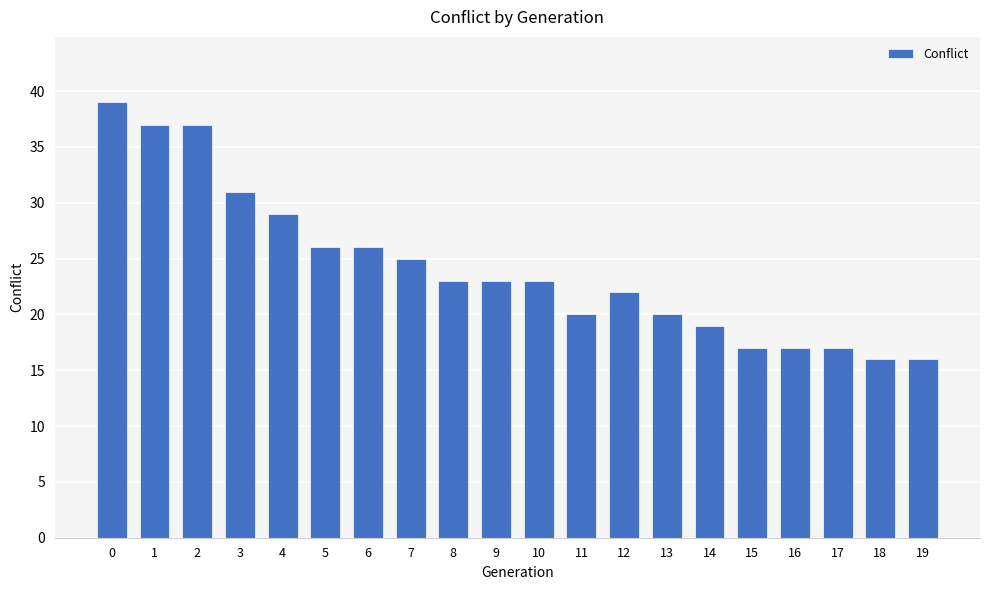

What is the change in value from 4 to 15?

-12